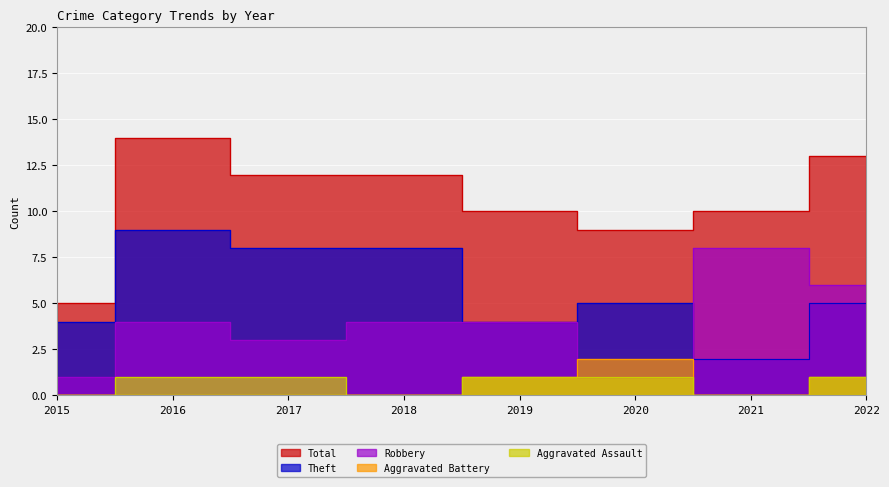

Is it true that Aggravated Assault equals 1 at 2022?

True